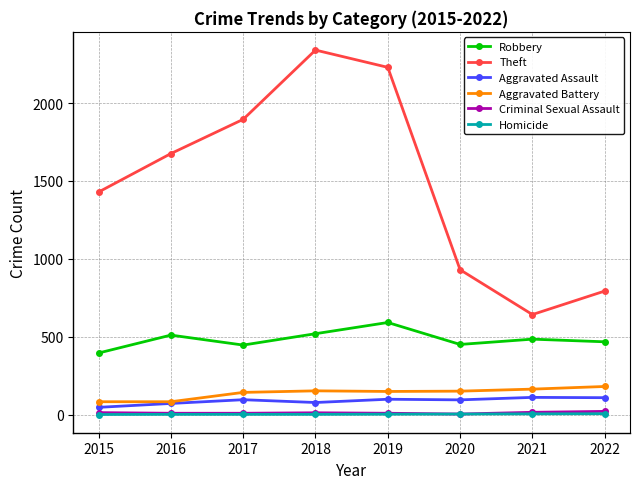

What are all the series names shown in the legend?

Robbery, Theft, Aggravated Assault, Aggravated Battery, Criminal Sexual Assault, Homicide